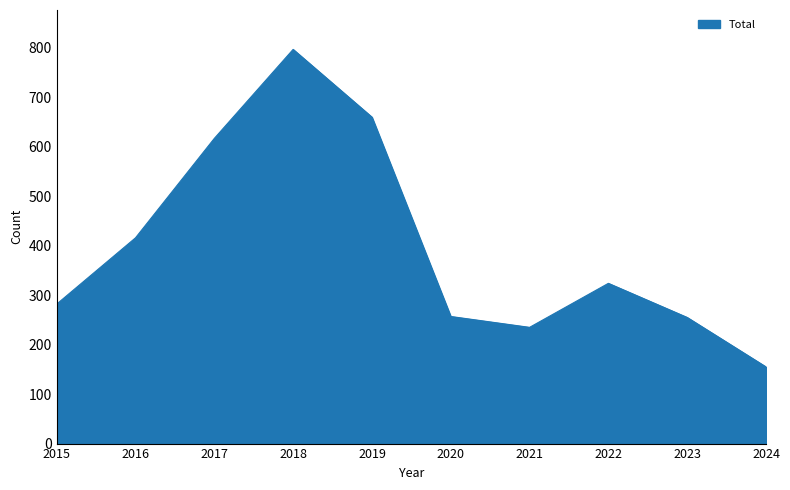

What is the smallest value displayed?

155